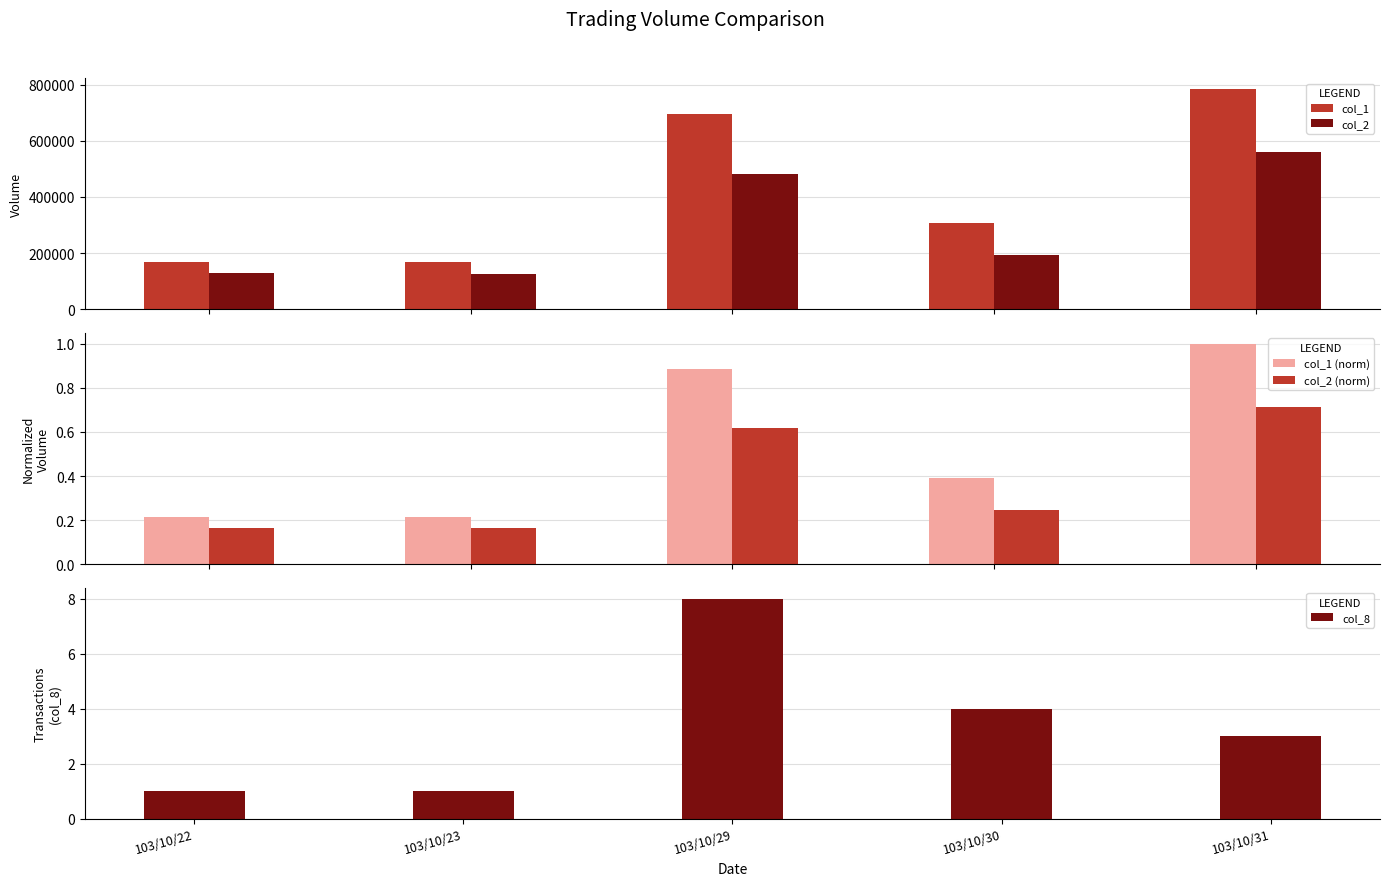

What is the spread (max minus min) of values at 103/10/22?

166999.8